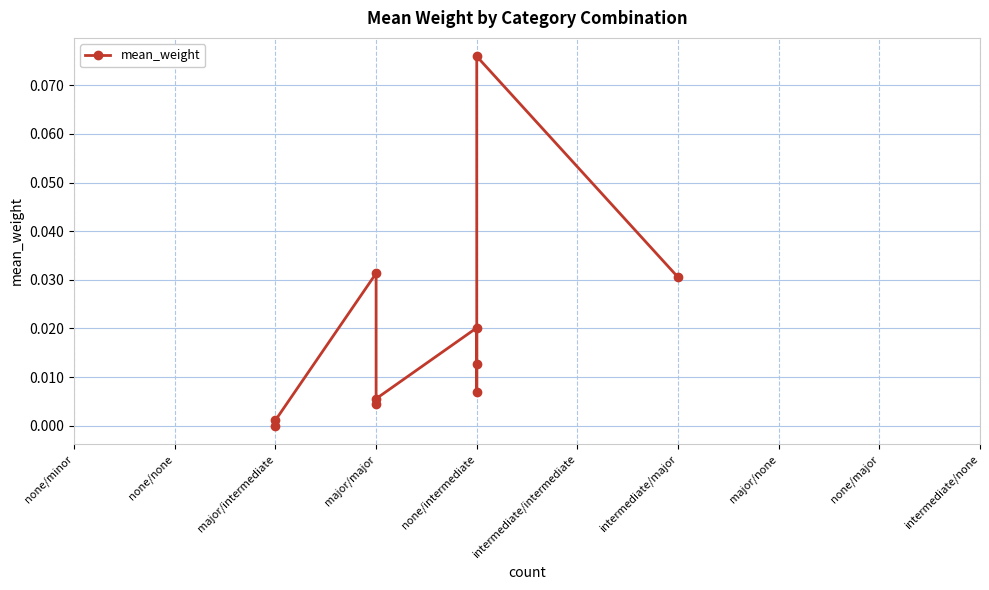

What is the sum of the values at intermediate/major and none/intermediate?

0.1